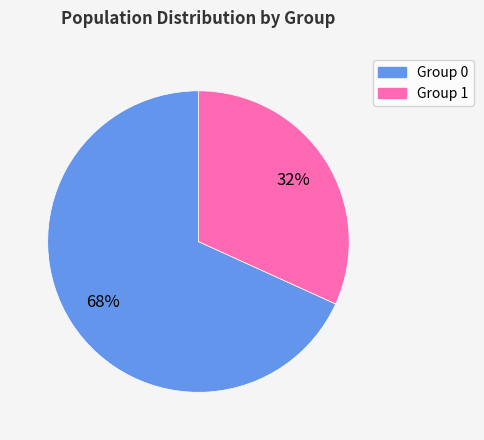

To the nearest percent, what is the average slice percentage?

50%